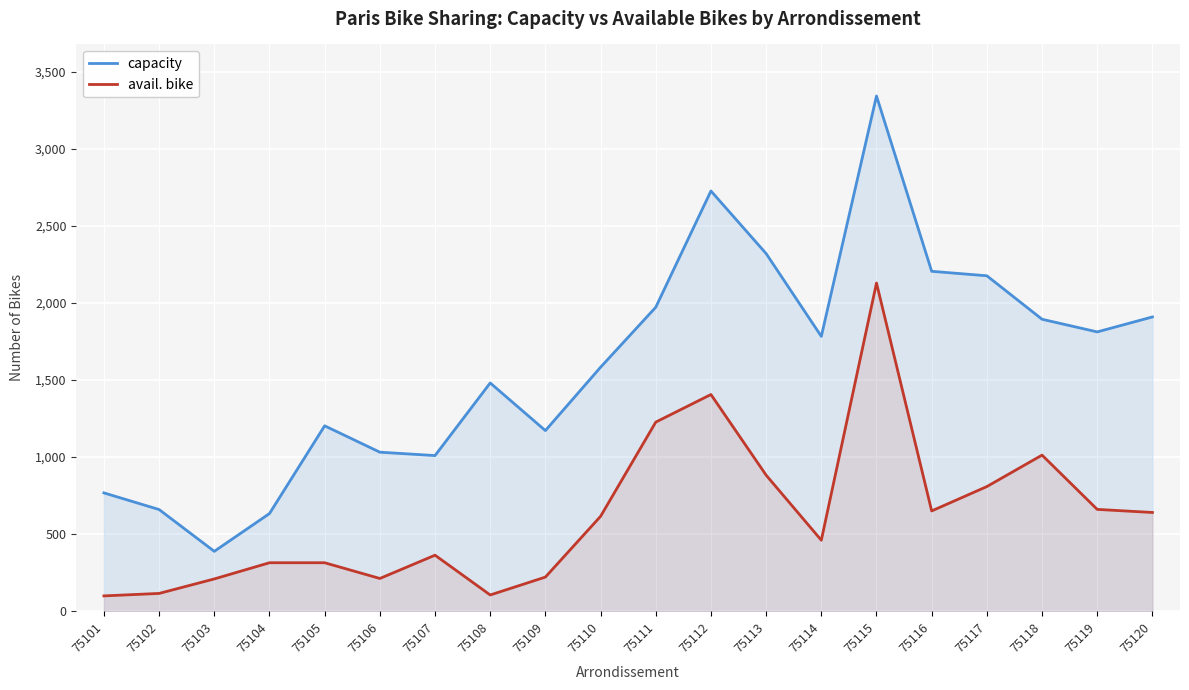

What value does the capacity series have at 75117, to the nearest 10?

2180